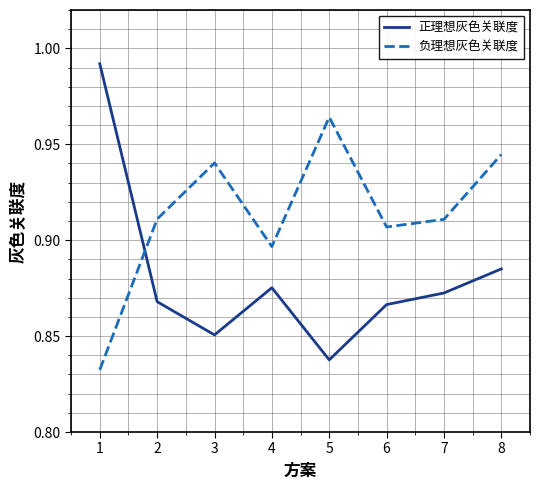

Rank the series at 3 from lowest to highest value.

正理想灰色关联度, 负理想灰色关联度